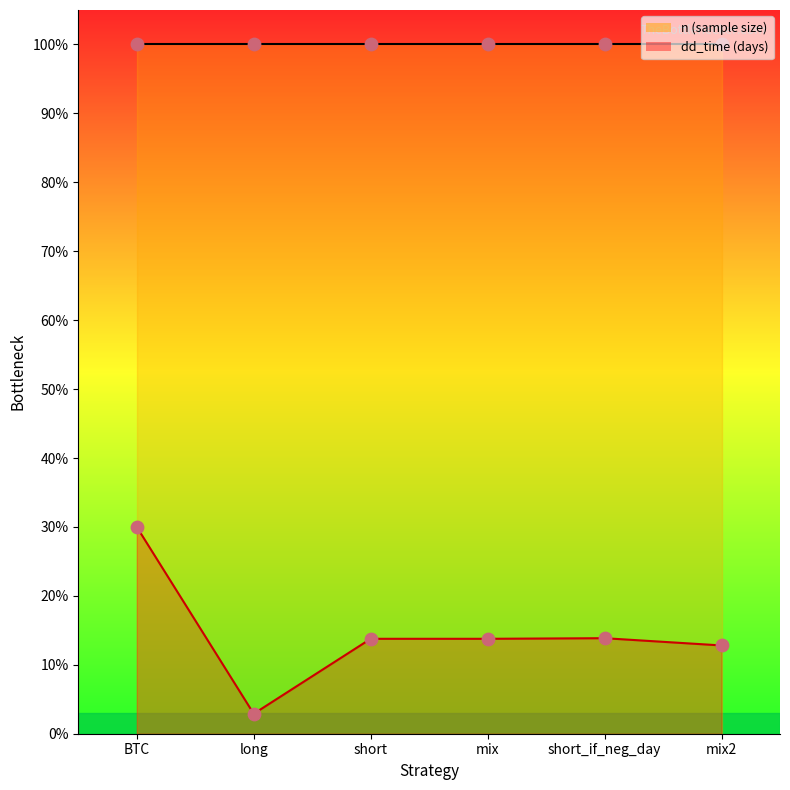

What are all the series names shown in the legend?

n, dd_time